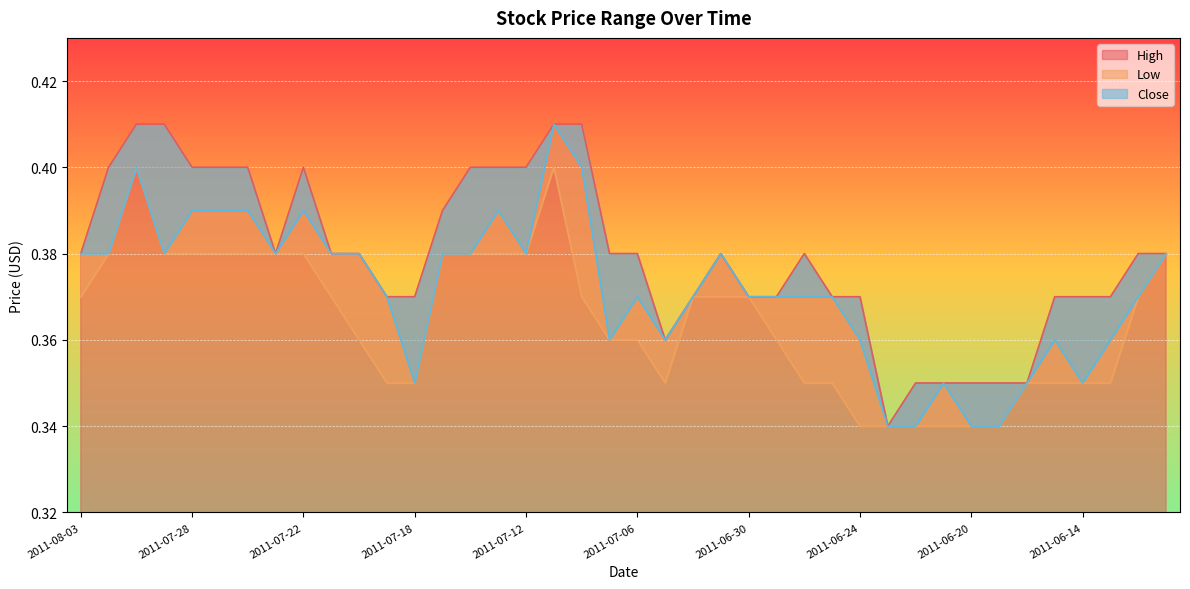

How many lines are shown in the chart?

3